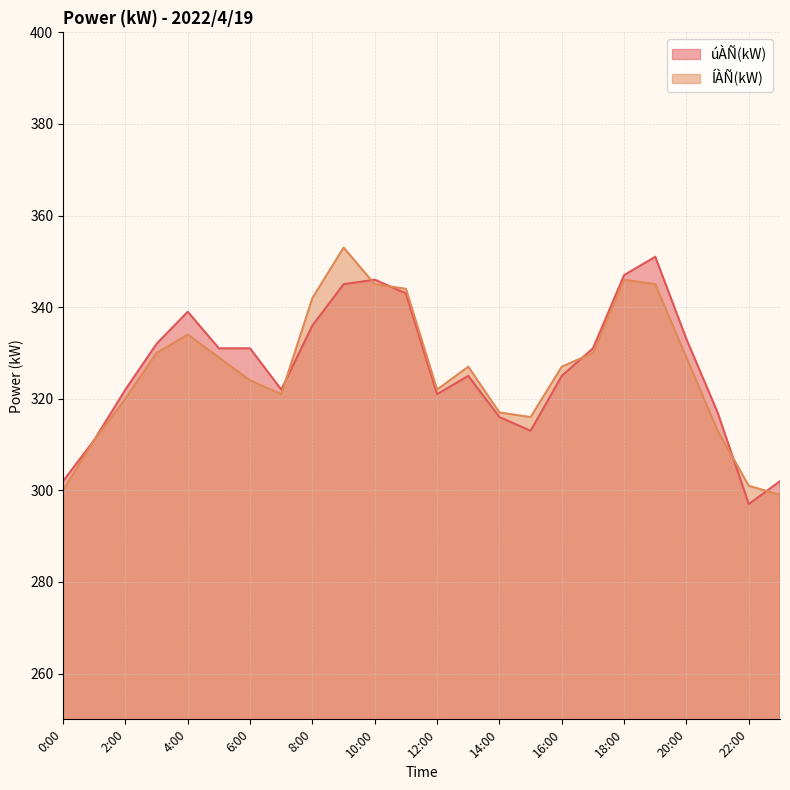

What is the average value of the ÍÀÑ(kW) series?

326